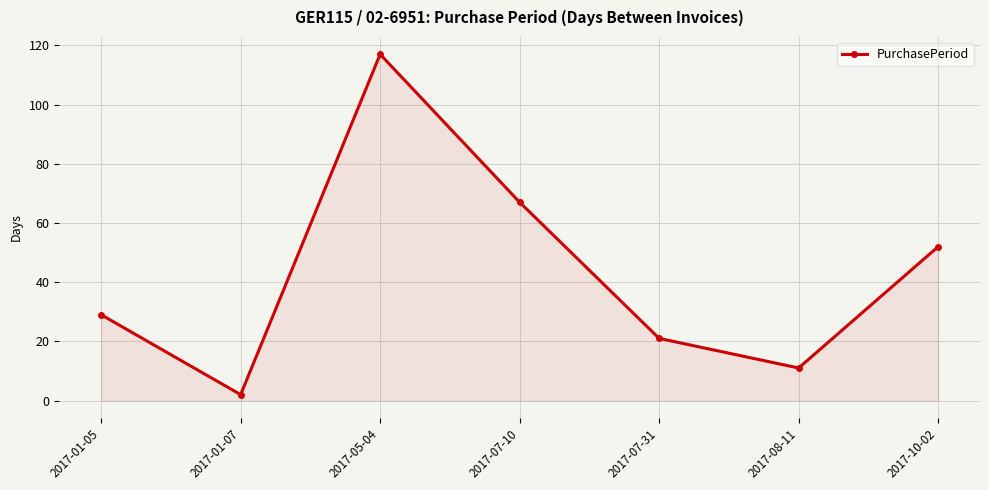

True or false: the data shows 117 at 2017-05-04.

True